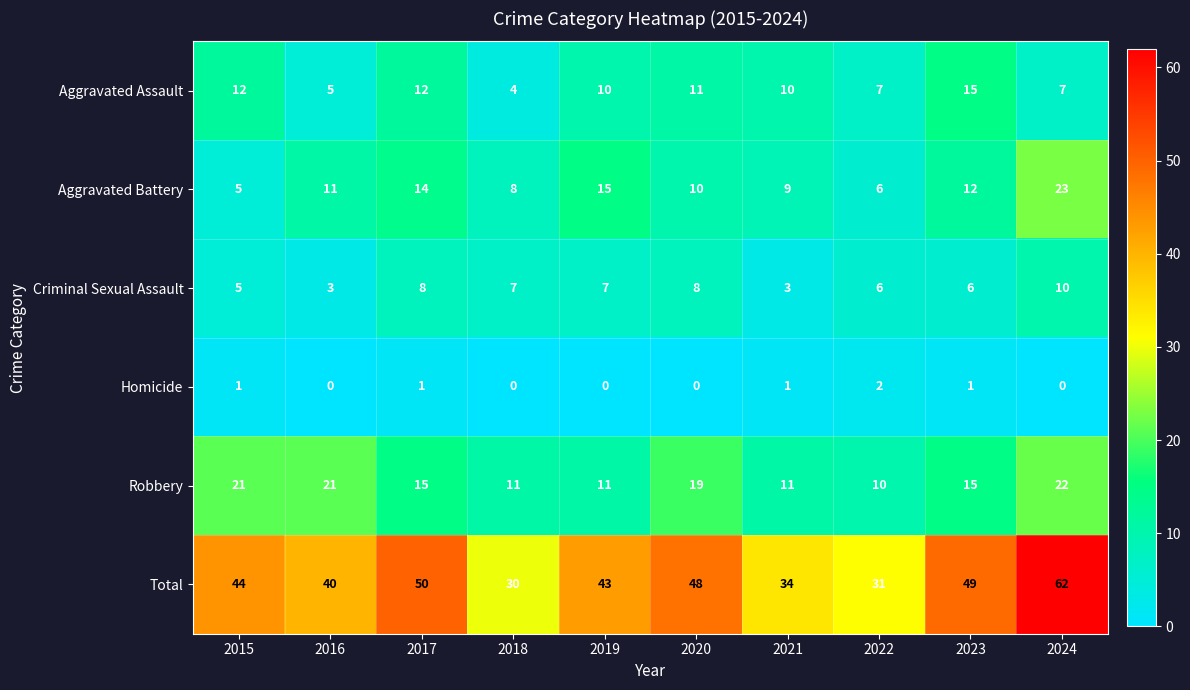

What is the spread (max minus min) of values at 2017?

49